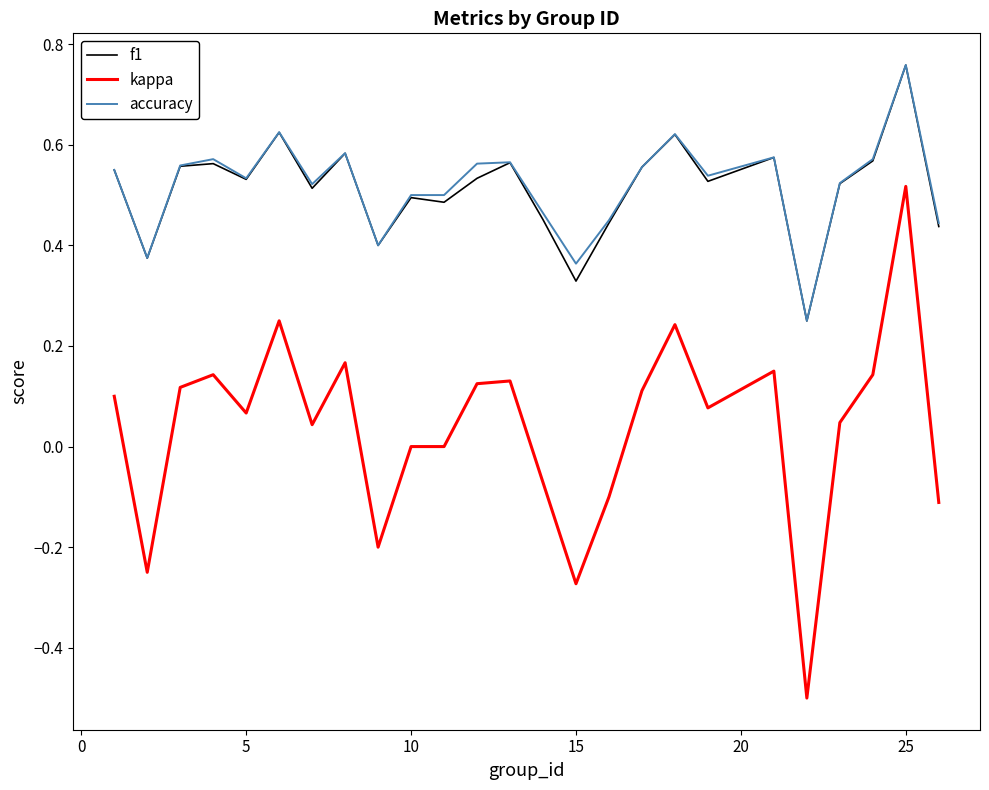

True or false: accuracy and kappa intersect in this chart.

False